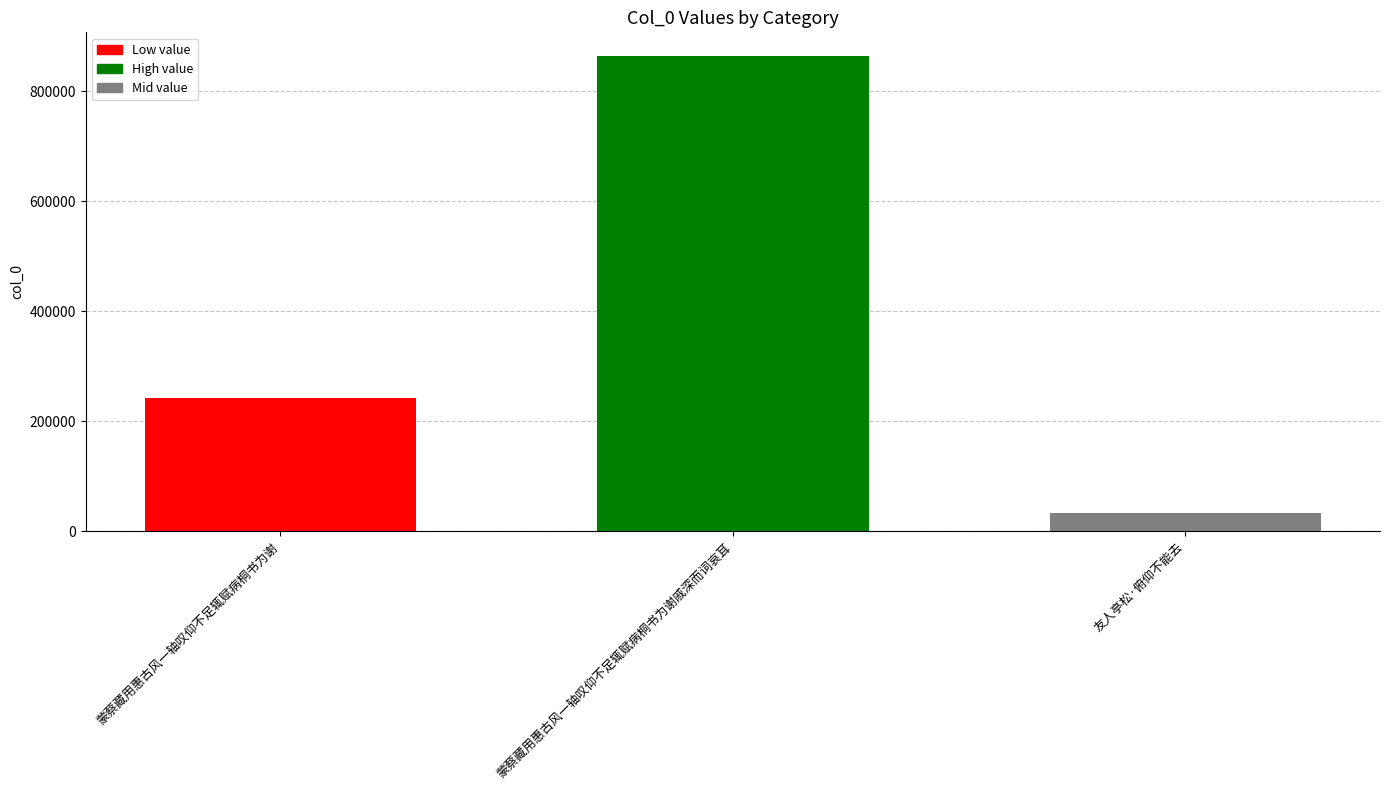

What is the minimum value shown in the chart?

33803